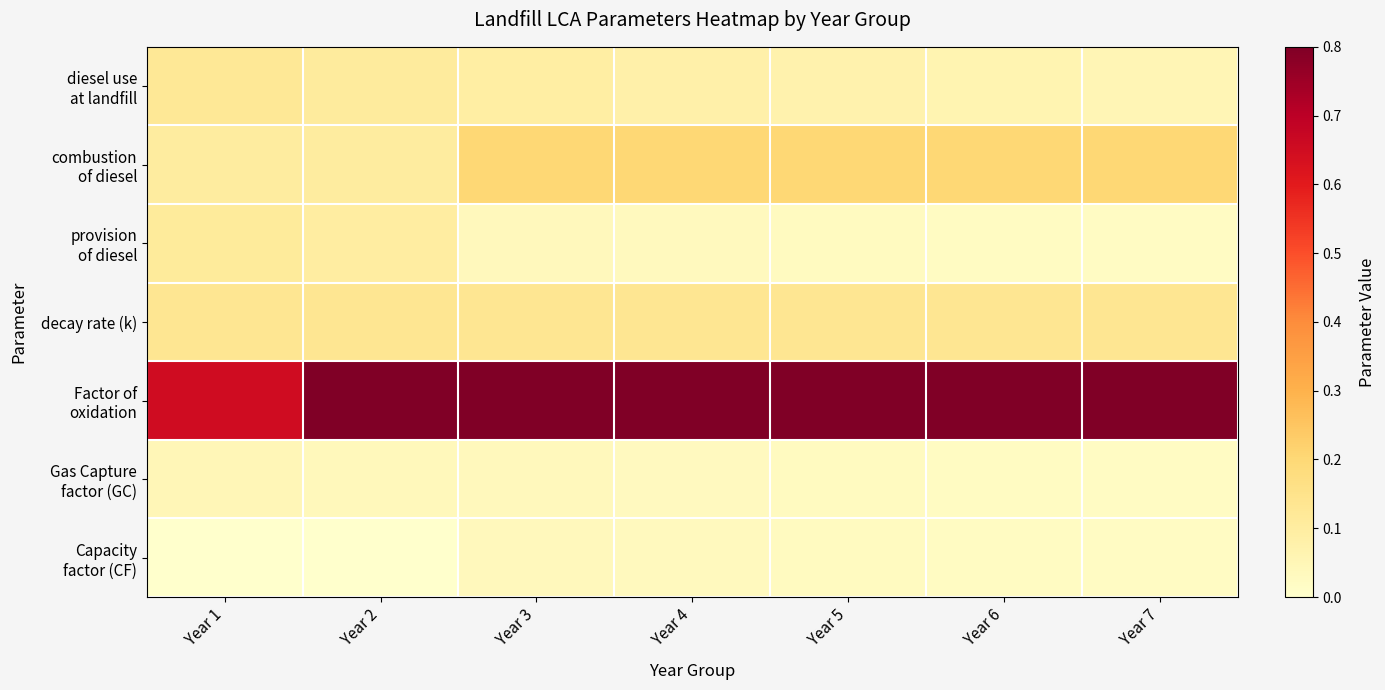

How many categories are shown in the chart?

7